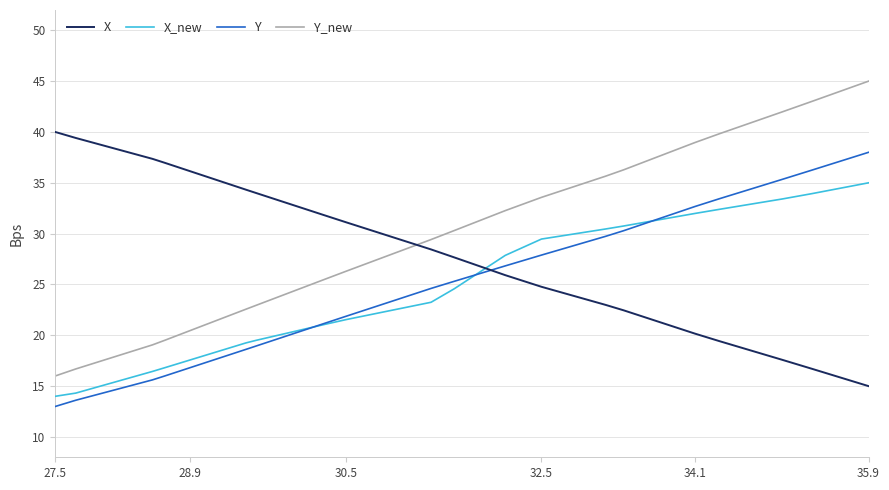

Which series has the largest total across all categories?

Y_new